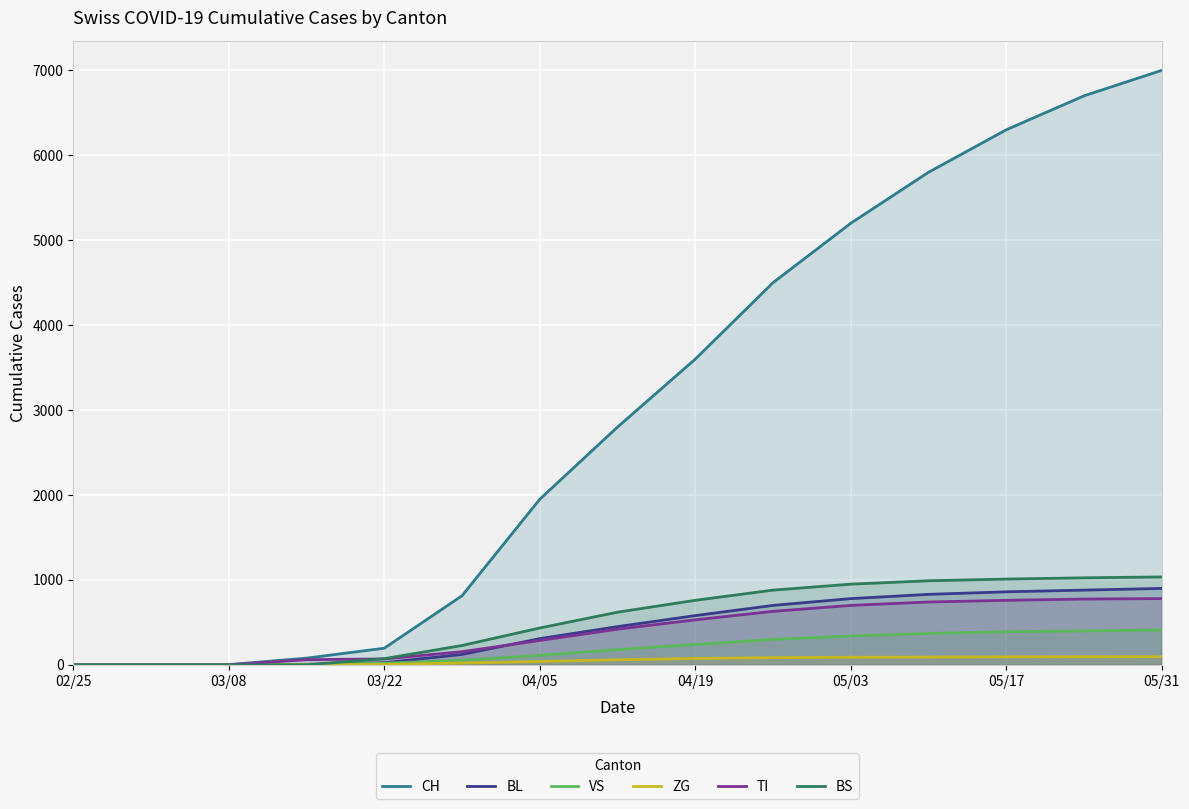

The value of TI at 05/17 is 1177. True or false?

False